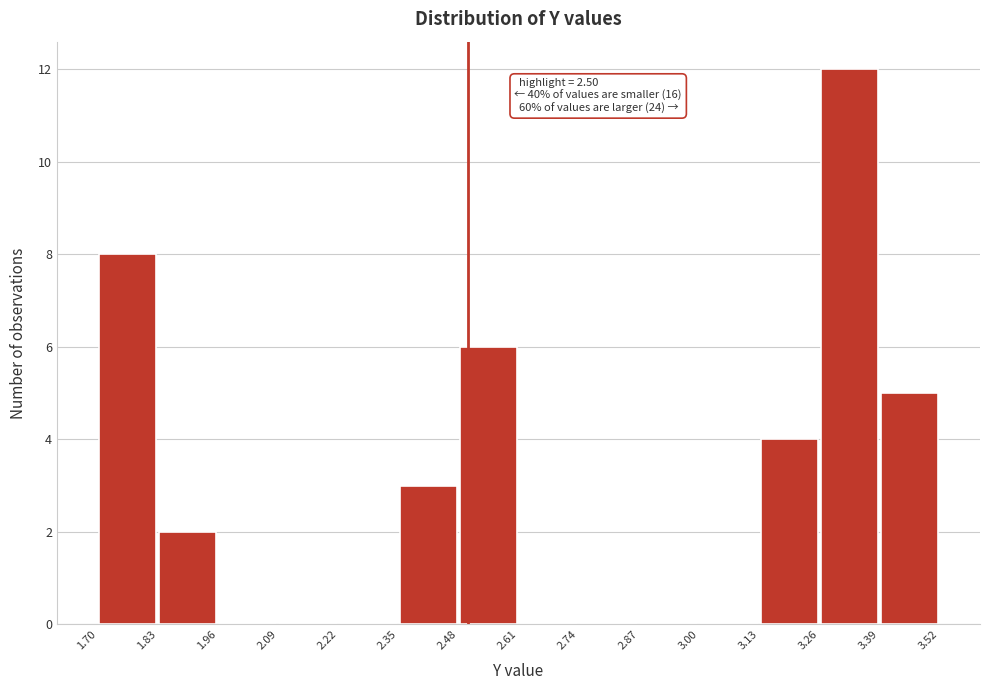

Which range on the x-axis has the tallest bar?

3.26 to 3.39